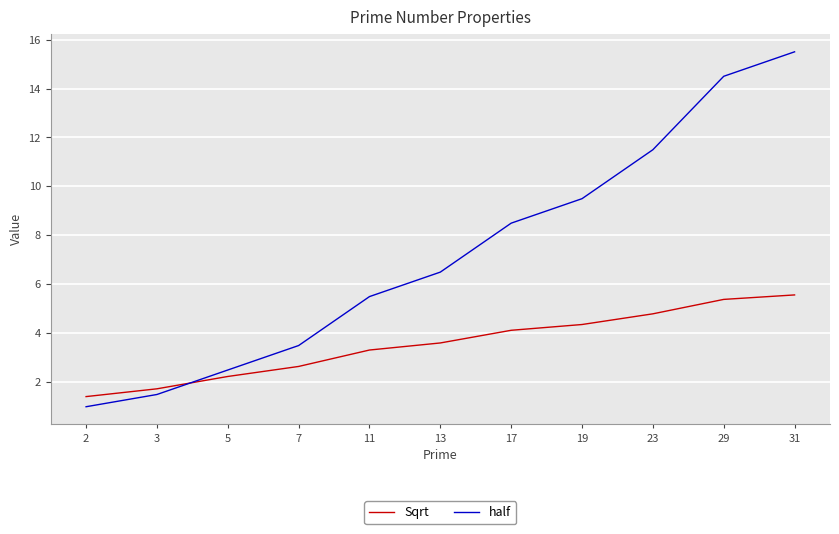

True or false: Sqrt has a value of 2.2 at 5.

True